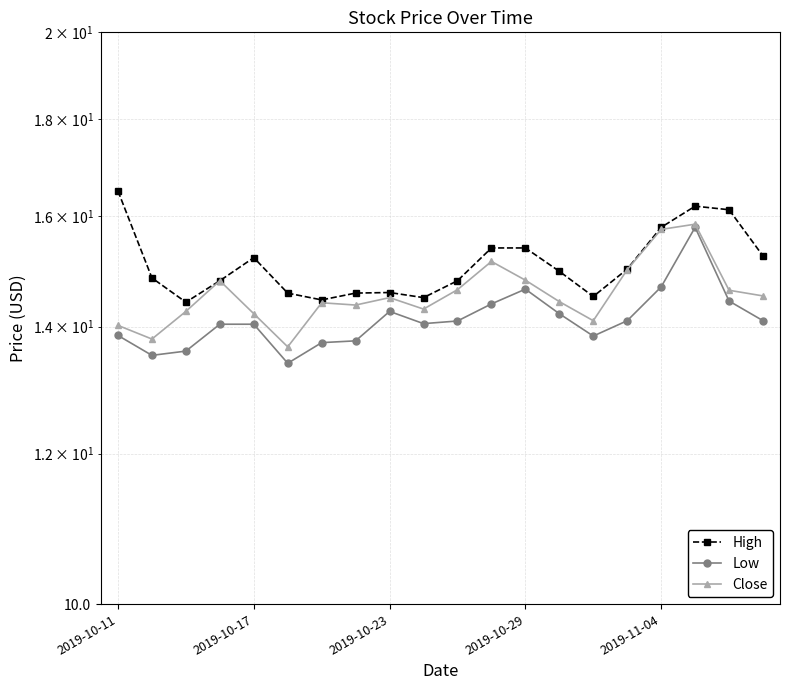

Is it true that Low equals 5.6 at 2019-10-17?

False